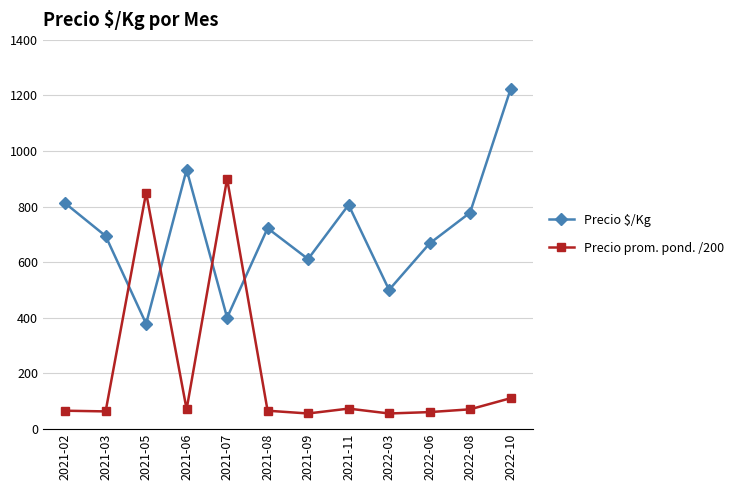

Where do Precio prom. pond. /200 and Precio $/Kg first cross each other?

2021-03 and 2021-05